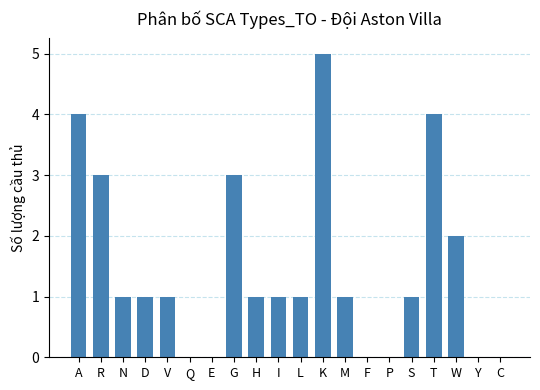

The chart shows a value of 3 at E. True or false?

False